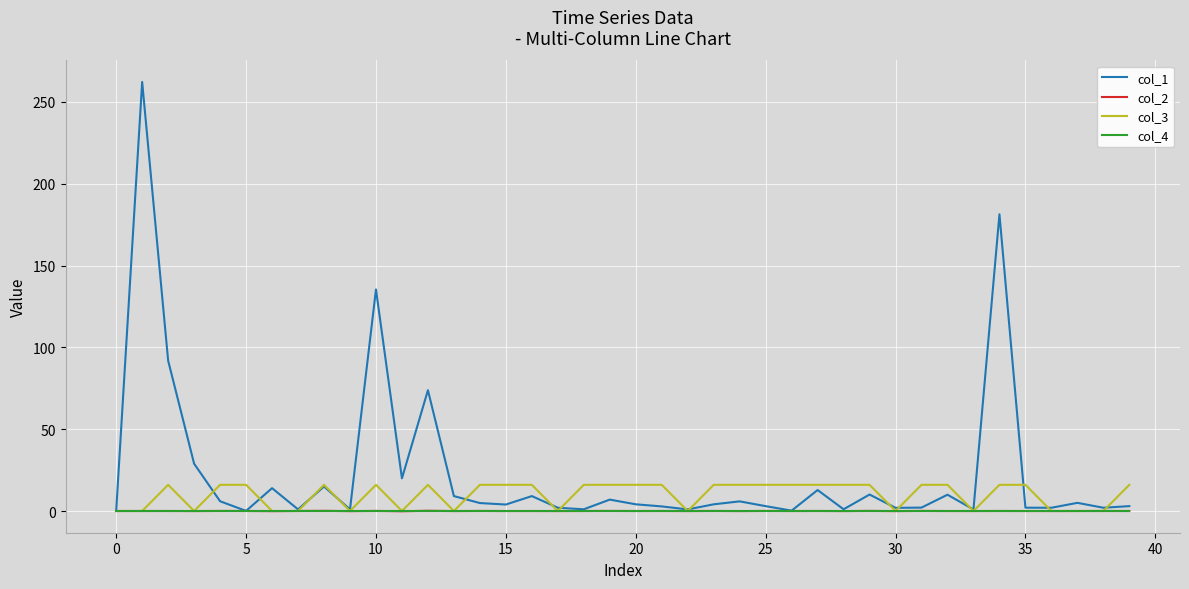

What is the greatest value displayed?

262.2